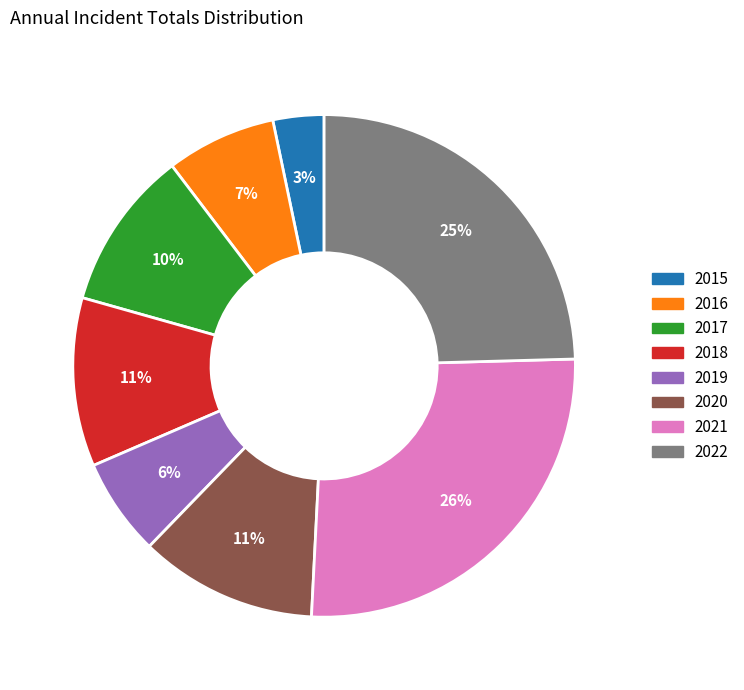

How many slices are in this pie chart?

8